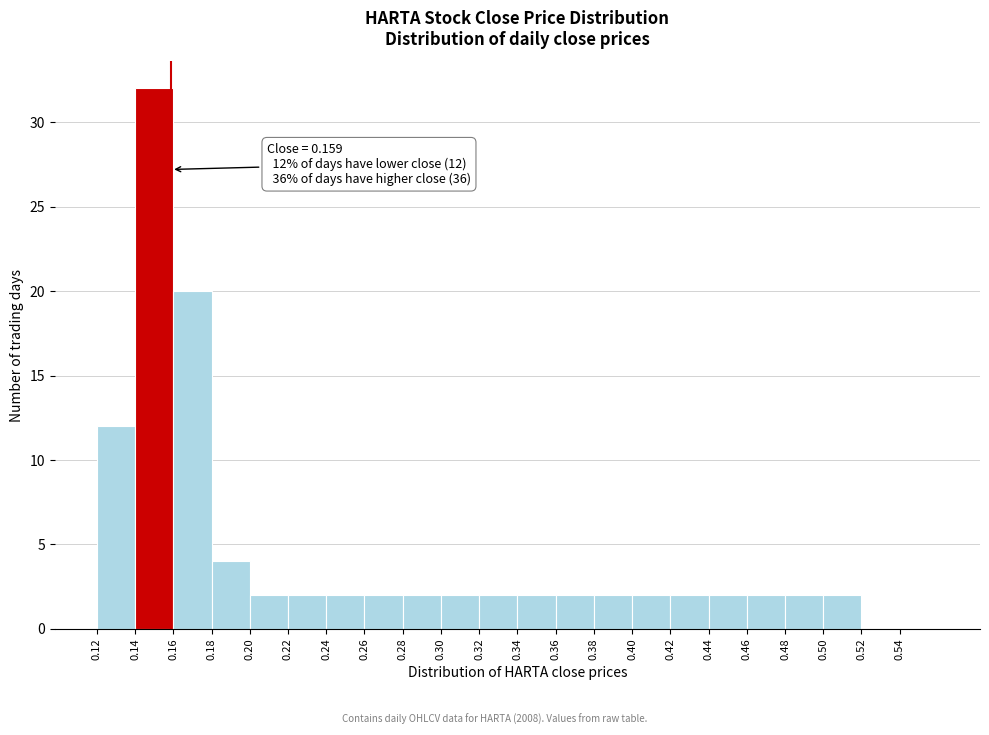

Which range on the x-axis has the tallest bar?

0.14 to 0.16